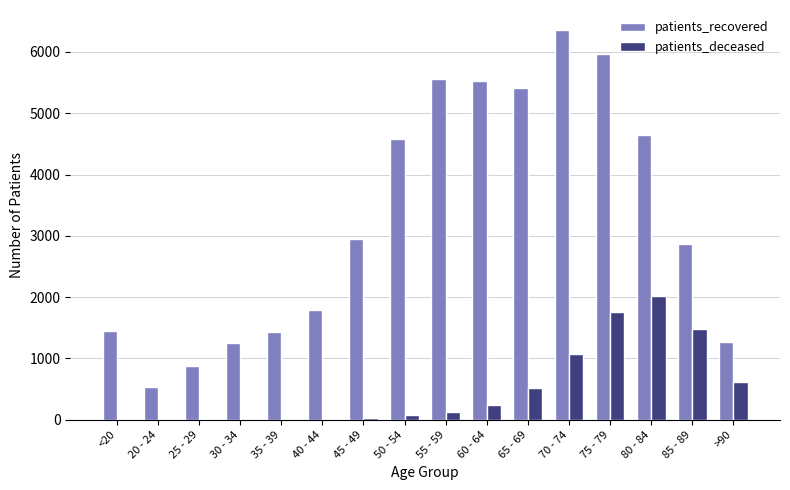

What are all the series names shown in the legend?

patients_recovered, patients_deceased